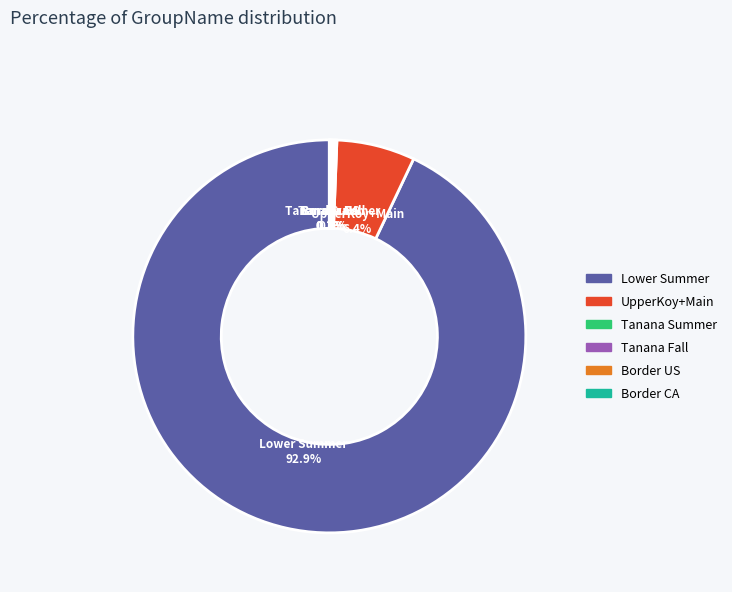

What is the largest slice in the pie chart?

Lower Summer